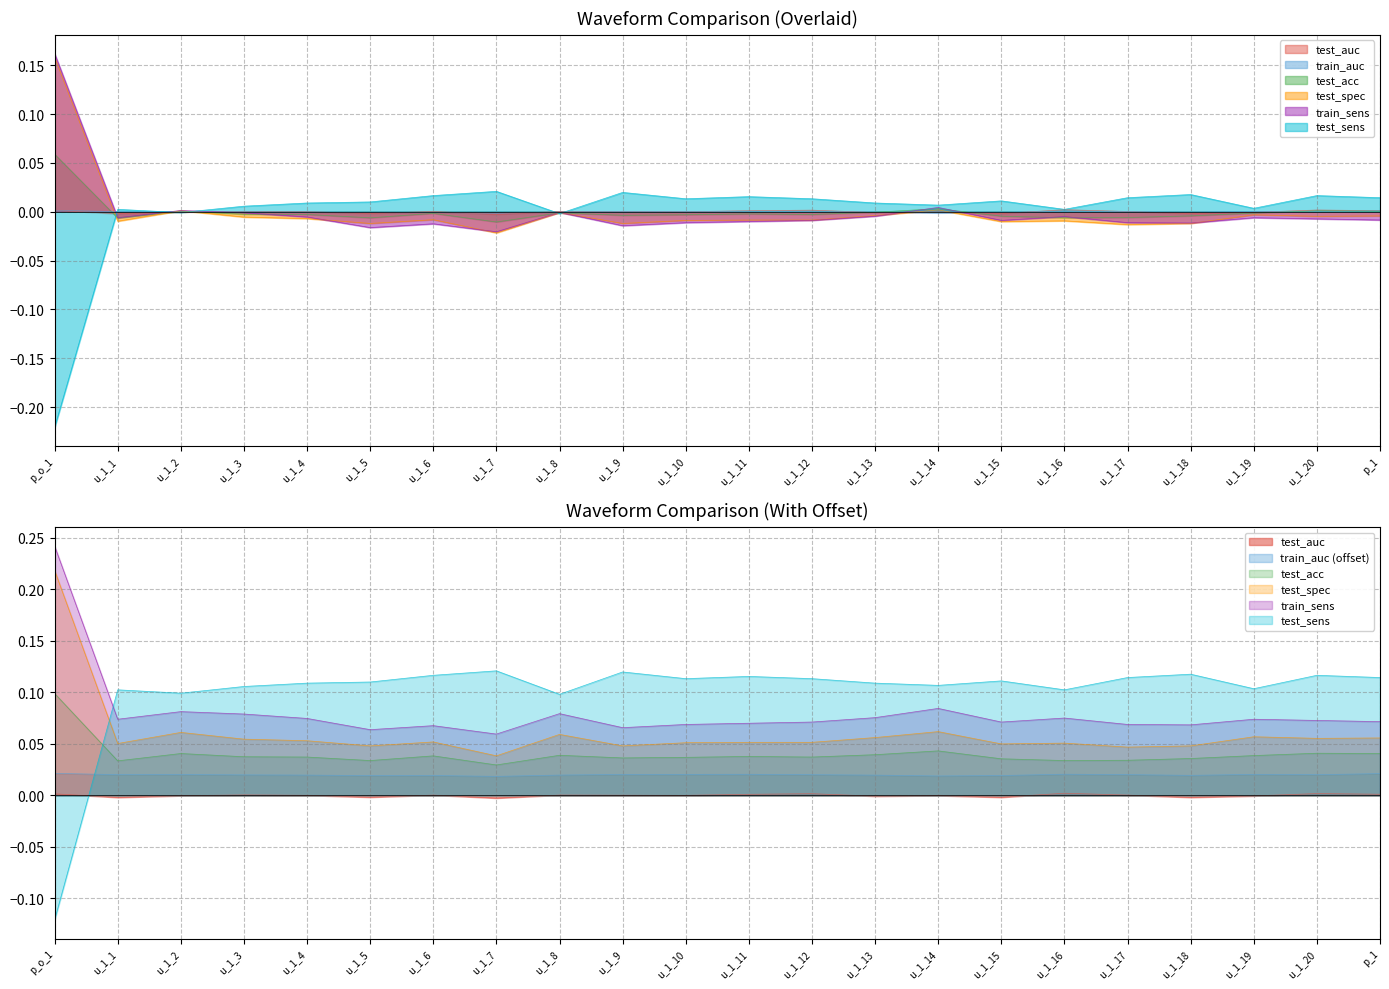

In train_sens, how many points are higher than both neighbors (excluding endpoints)?

6